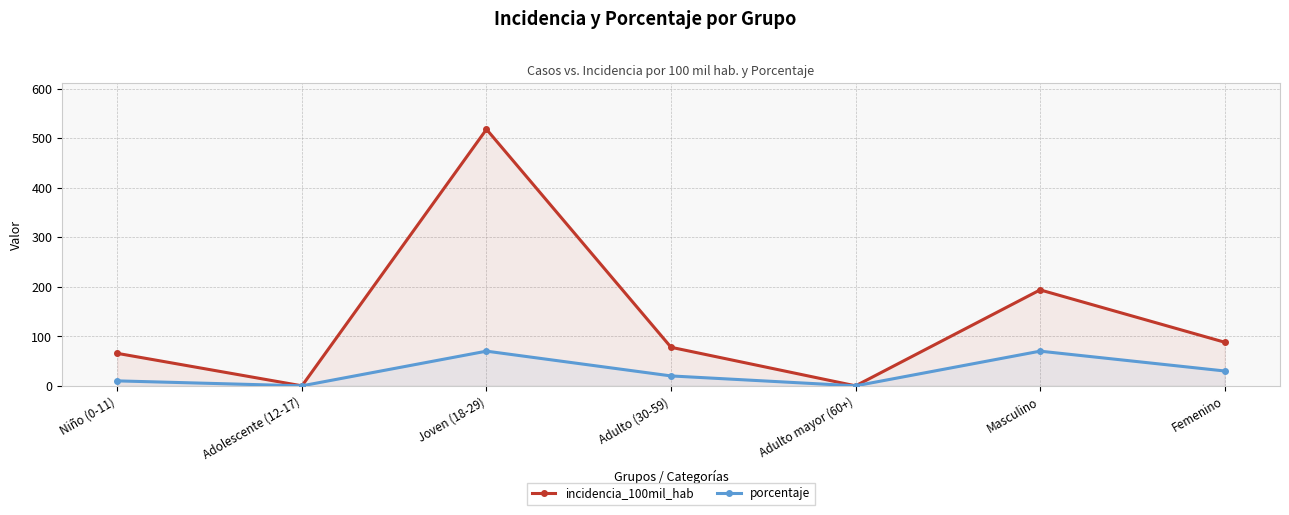

What is the label of the 7th point from the right?

Niño (0-11)